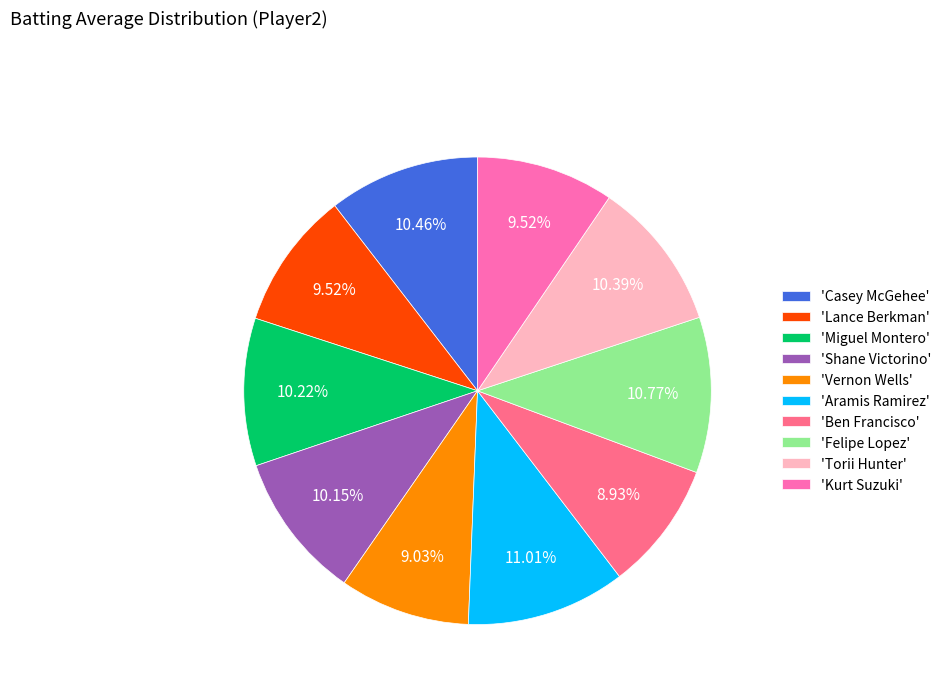

Do 'Ben Francisco' and 'Torii Hunter' together represent more than half of the pie?

No